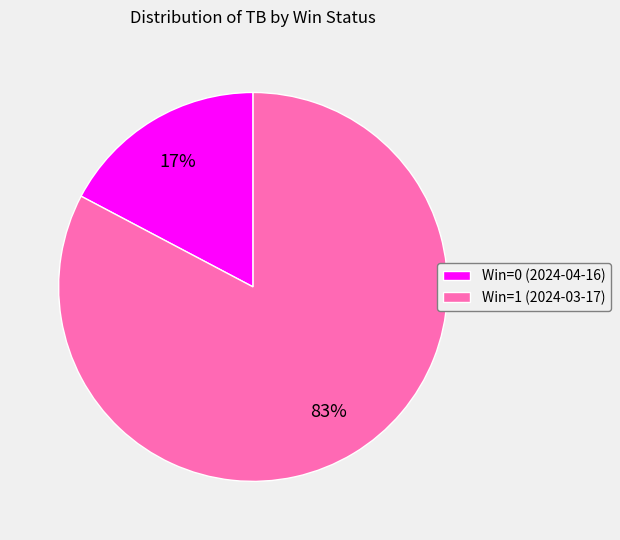

Do Win=0 (2024-04-16) and Win=1 (2024-03-17) together represent more than half of the pie?

Yes